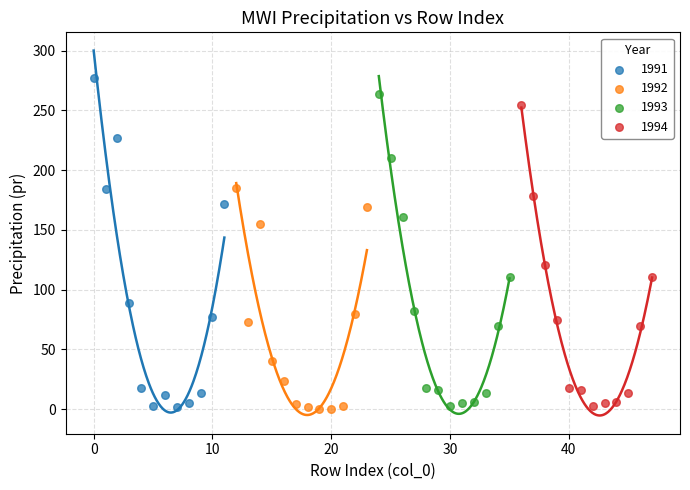

Which series reaches the maximum Y coordinate?

1991